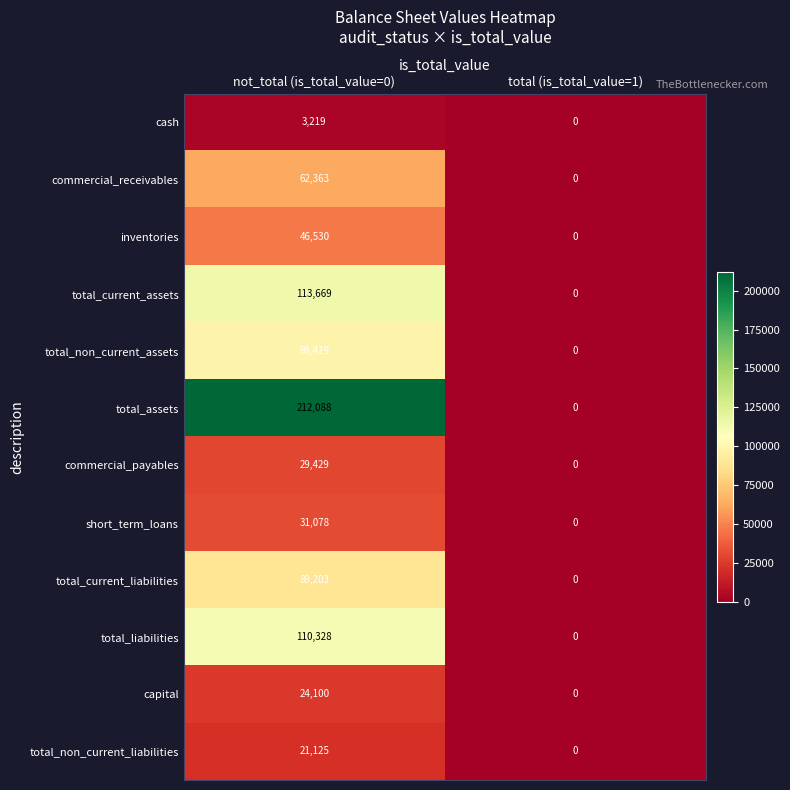

How many data points does each series have?

2